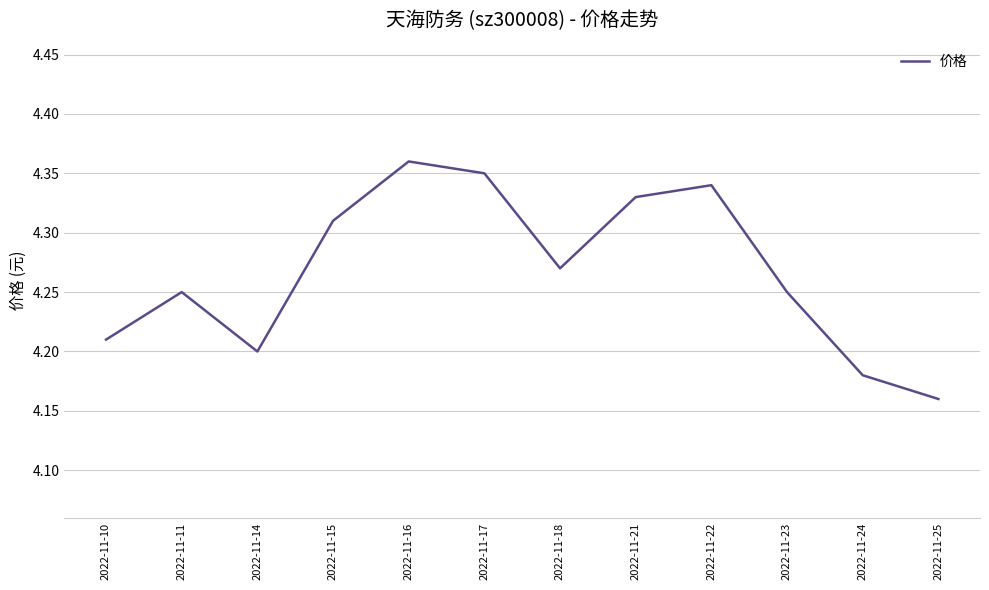

True or false: the data shows 4.2 at 2022-11-10.

True